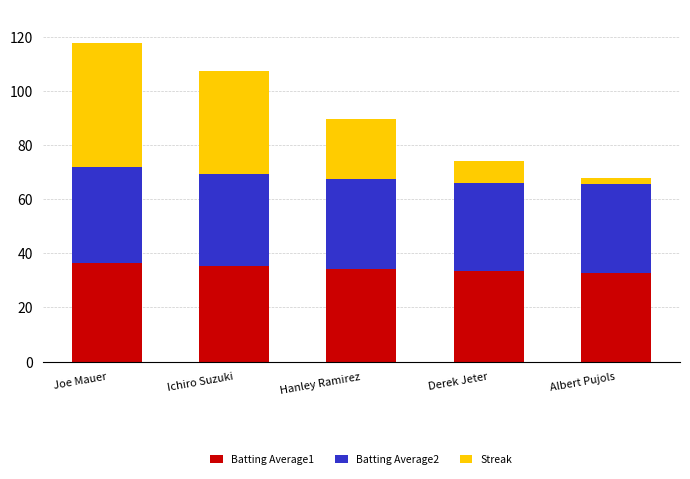

Reading left to right, what are the values for Batting Average1?

36.5	35.2	34.2	33.4	32.7